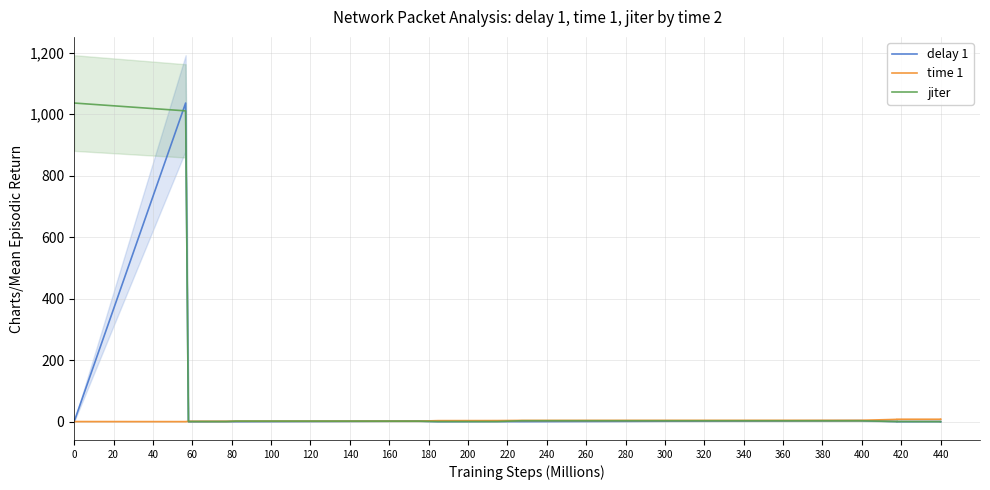

Reading left to right, list all the values displayed in this chart.

delay 1: 0.0	1036.3	0.0	0.4	0.1	1.7	0.2	0.5	0.2	3.1	0.3	0.0	0.0	0.4	0.0	0.0	0.0	0.0	0.0
time 1: 0.2	0.0	1.0	1.1	1.4	1.5	3.2	3.4	3.9	4.2	7.3	7.6	7.6	7.6	8.1	8.1	8.1	8.1	8.1
jiter: 1036.3	1010.8	0.3	0.3	1.6	1.5	0.4	0.3	2.9	2.8	0.3	0.0	0.4	0.0	0.0	0.0	0.0	0.0	0.0